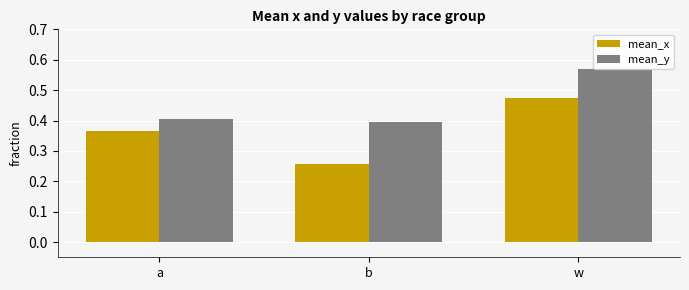

Rank the series by their maximum value, from highest to lowest.

mean_y, mean_x